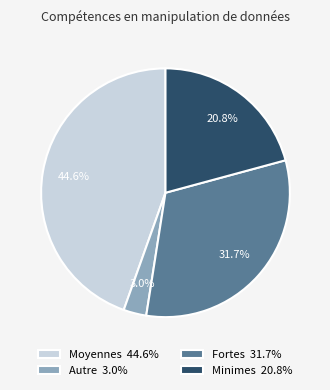

What percentage is the Fortes slice, to the nearest percent?

32%